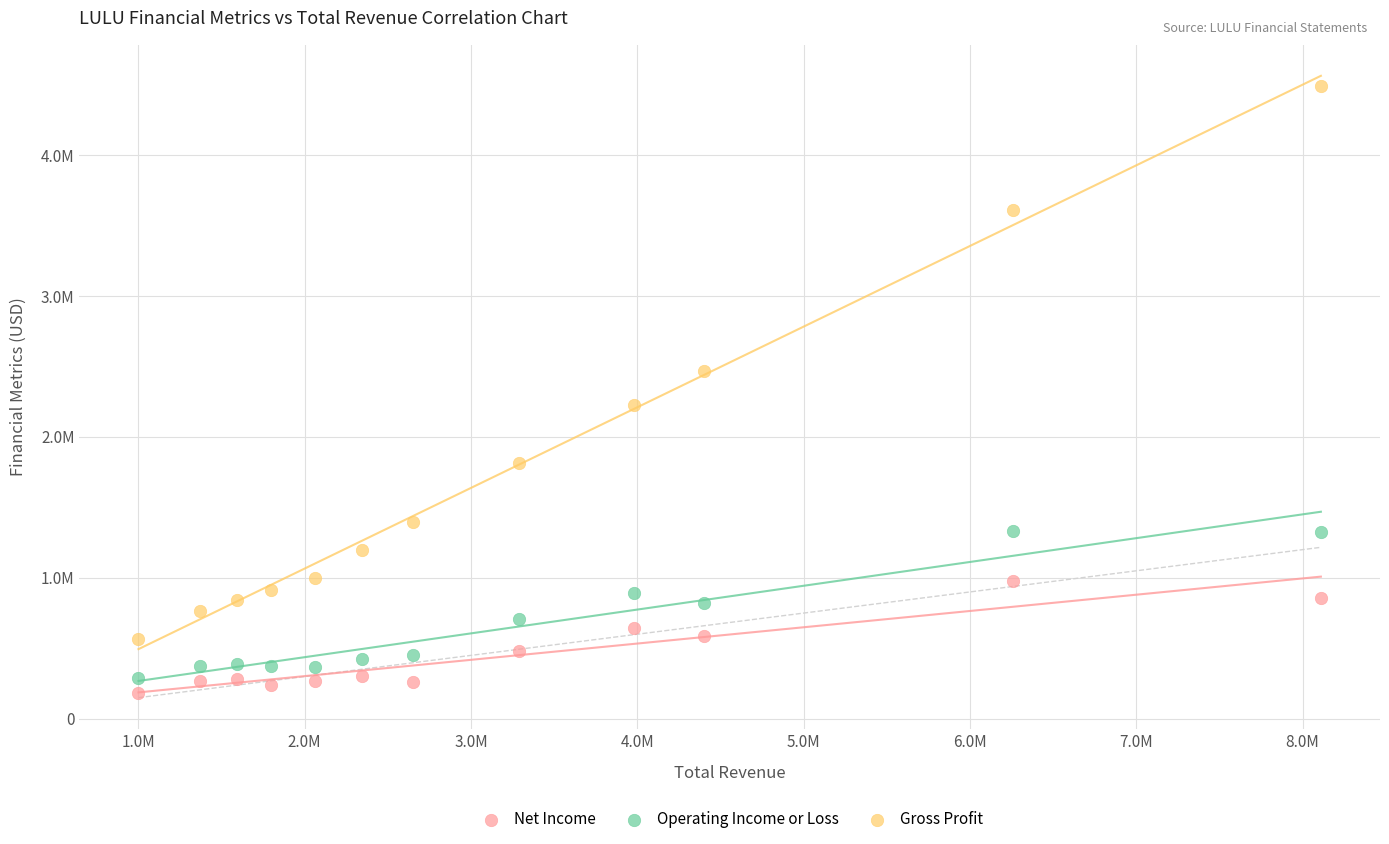

Which series has the largest Y range (max minus min)?

Gross Profit